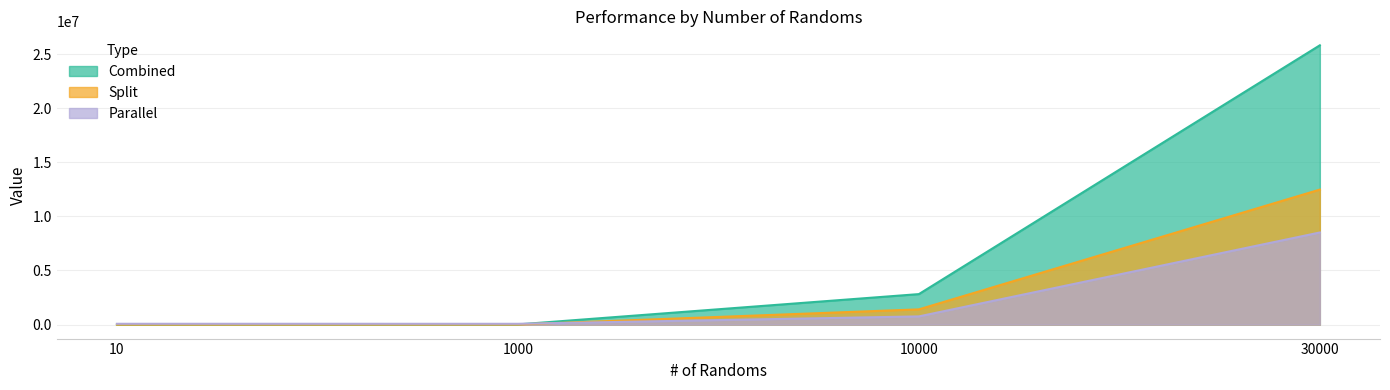

Between 10 and 10000, which series saw the biggest shift?

Combined